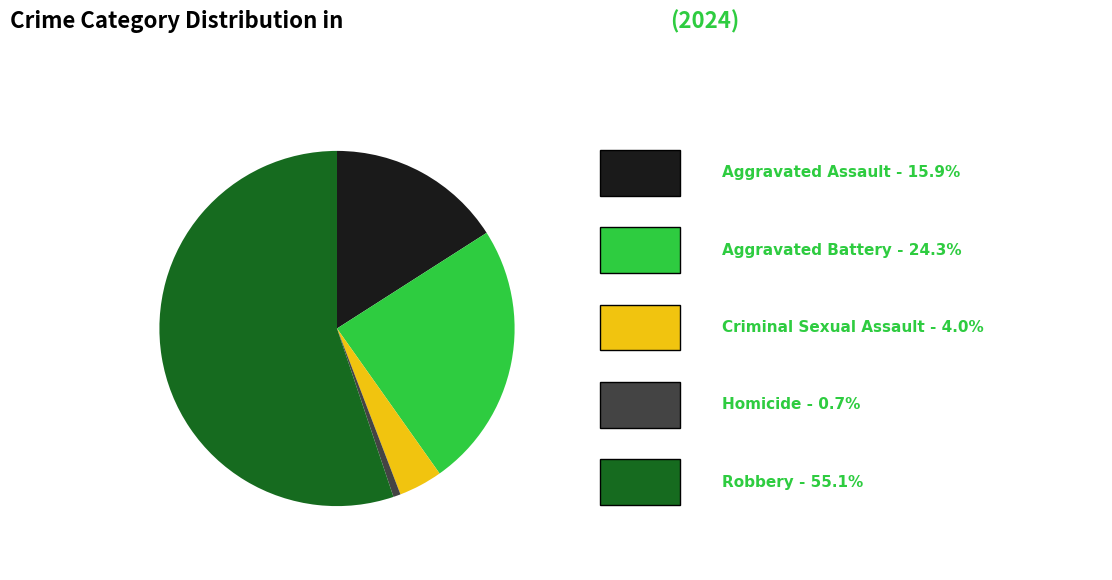

Does any single category account for the majority?

Yes